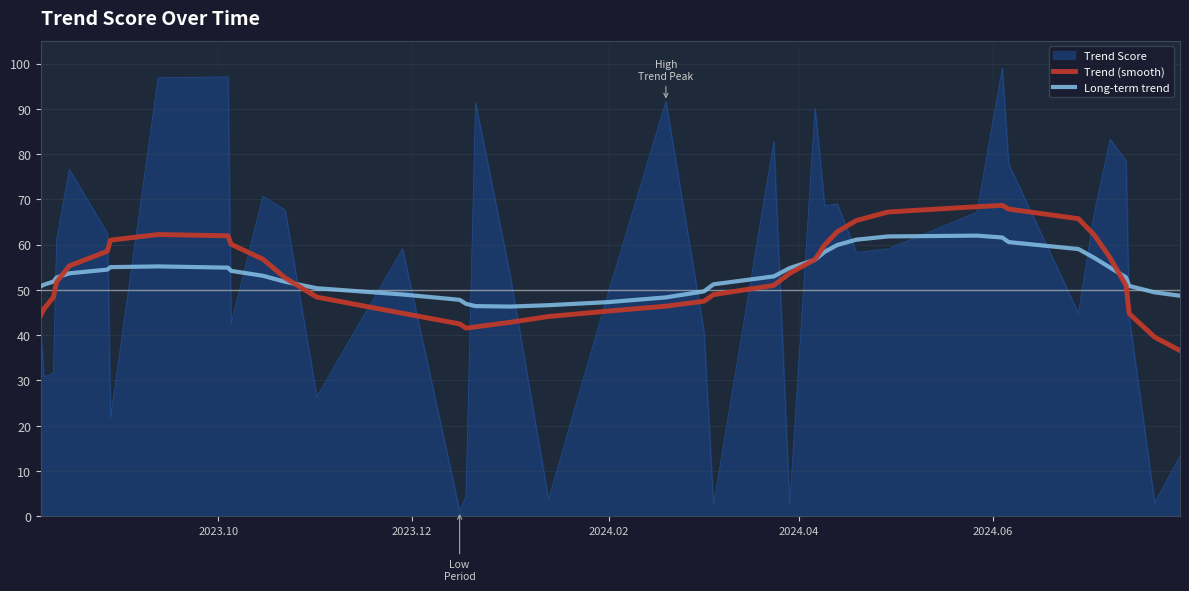

Which series ends up on top after the final intersection of Long-term trend and Trend Score?

Long-term trend